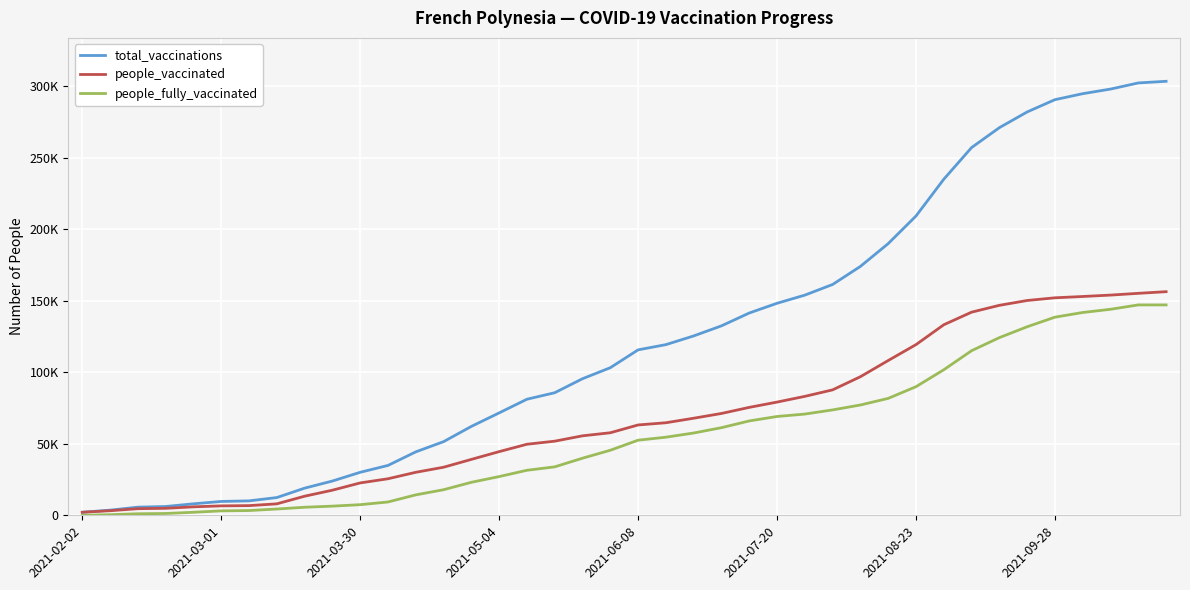

Does the chart have visible grid lines?

Yes